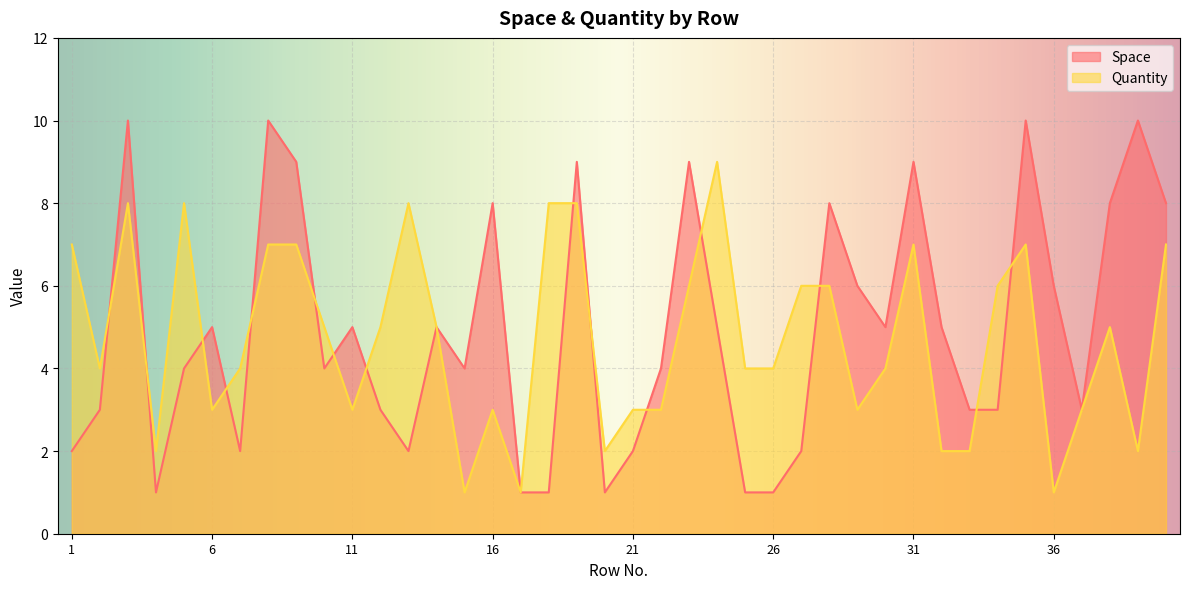

Where is the first local minimum for Quantity?

2